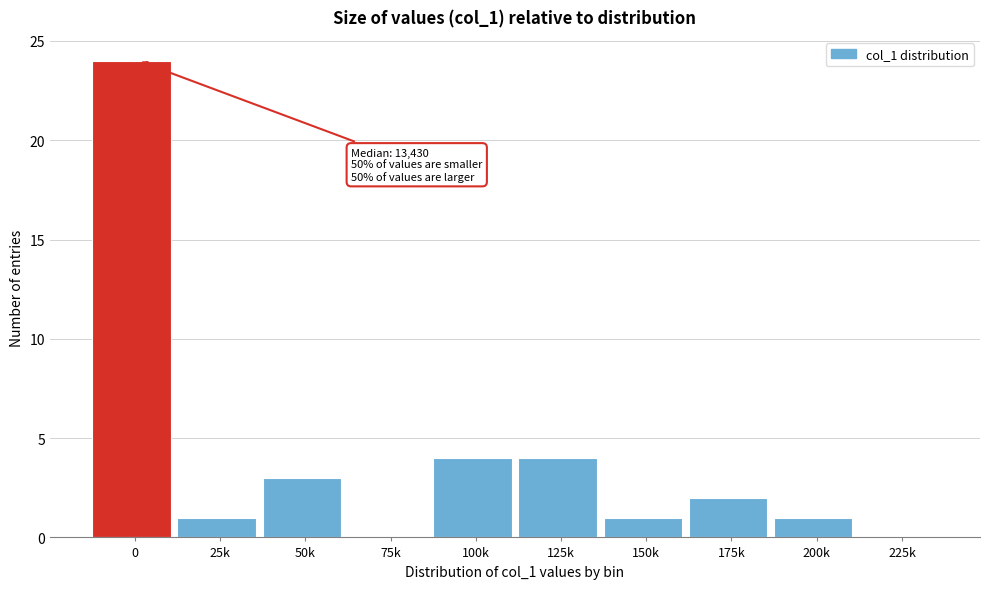

Reading left to right, extract all data points from this chart.

0=24	25k=1	50k=3	75k=0	100k=4	125k=4	150k=1	175k=2	200k=1	225k=0